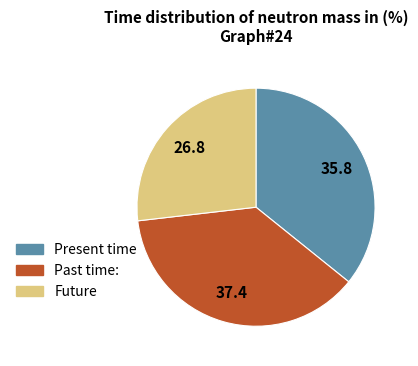

Is there a majority slice in this chart?

No